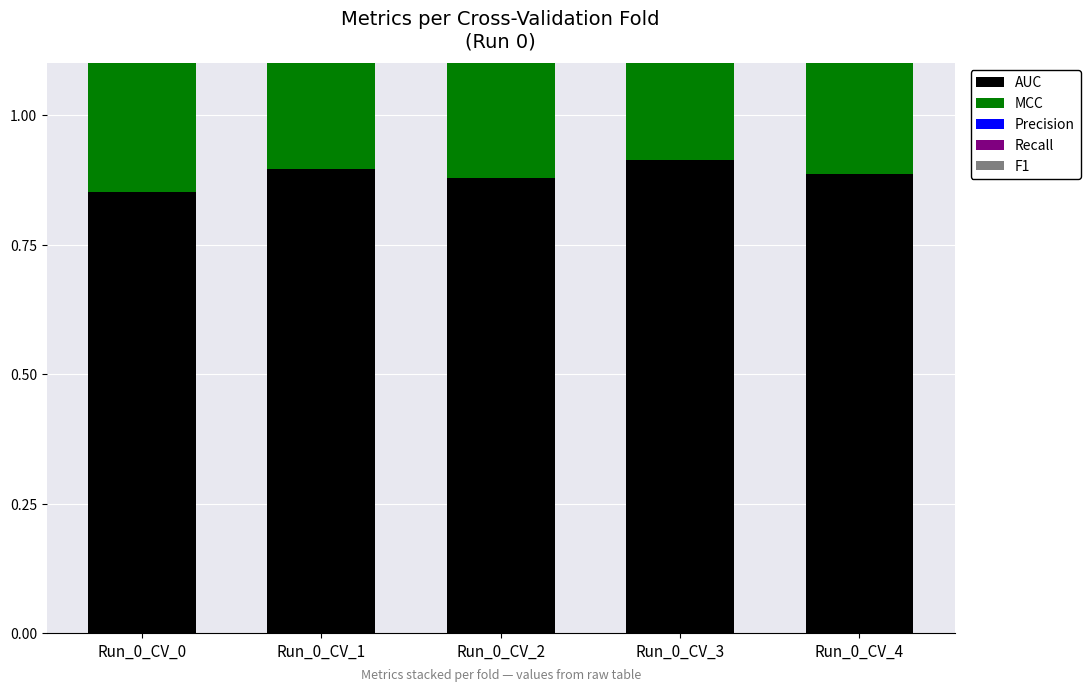

Which category has the highest value across all series?

Run_0_CV_3